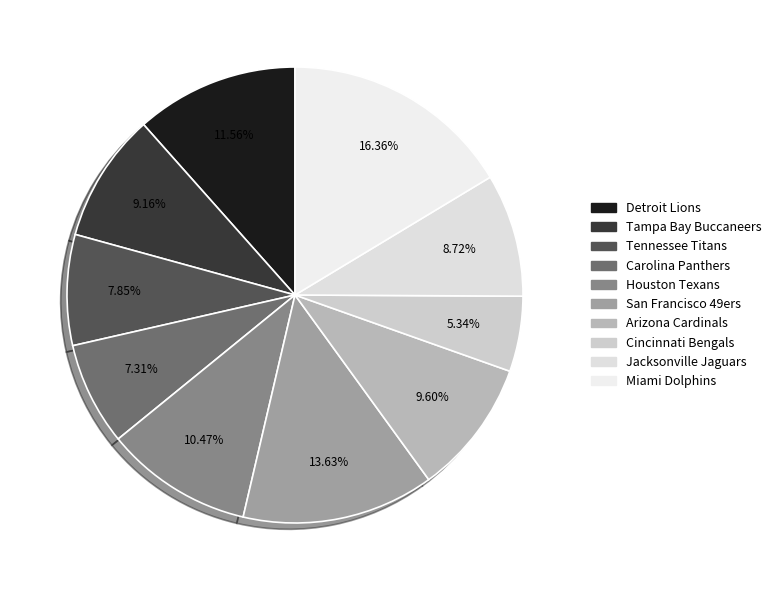

What is the largest slice in the pie chart?

Miami Dolphins